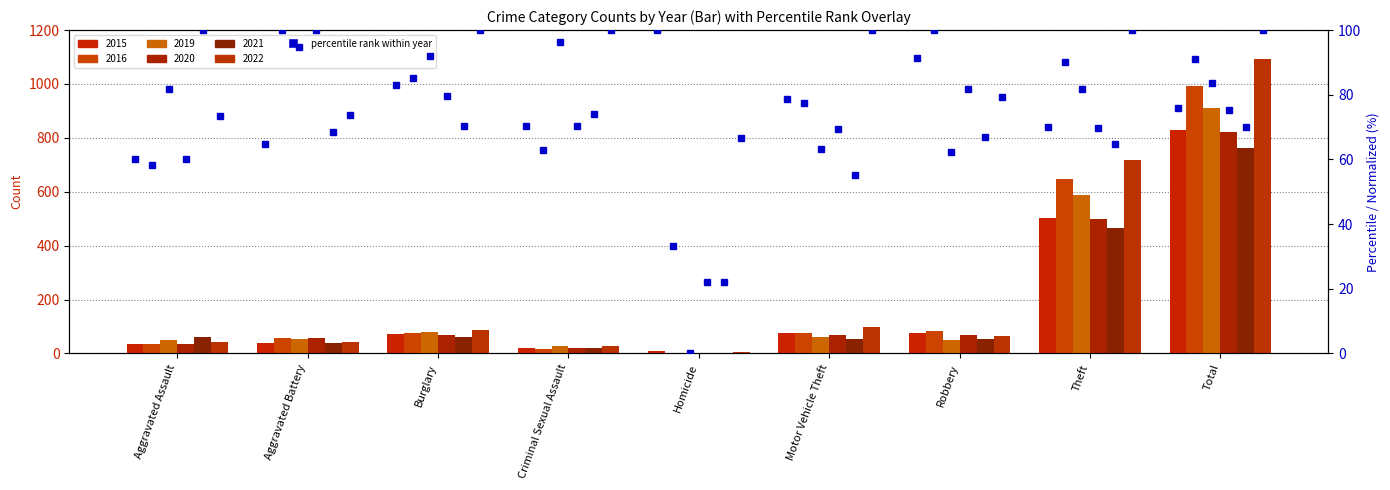

What position from the right is Aggravated Assault?

9